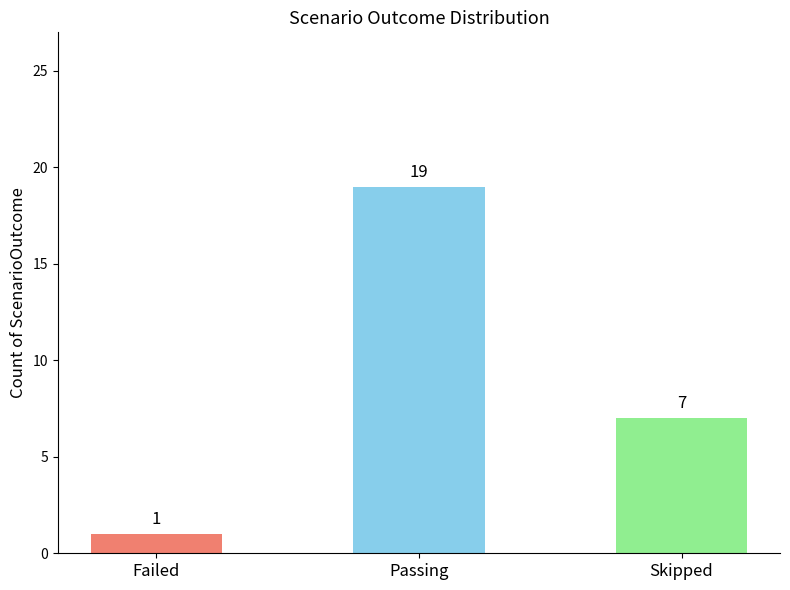

What is the change in value from Failed to Passing?

+18